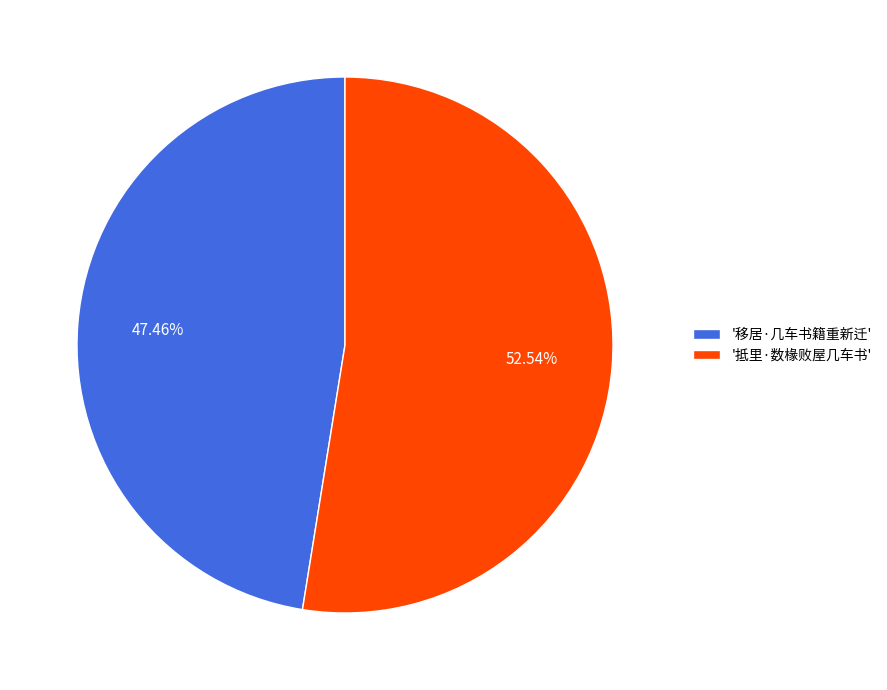

To the nearest percent, what is the difference between the largest and smallest slice percentages?

5%